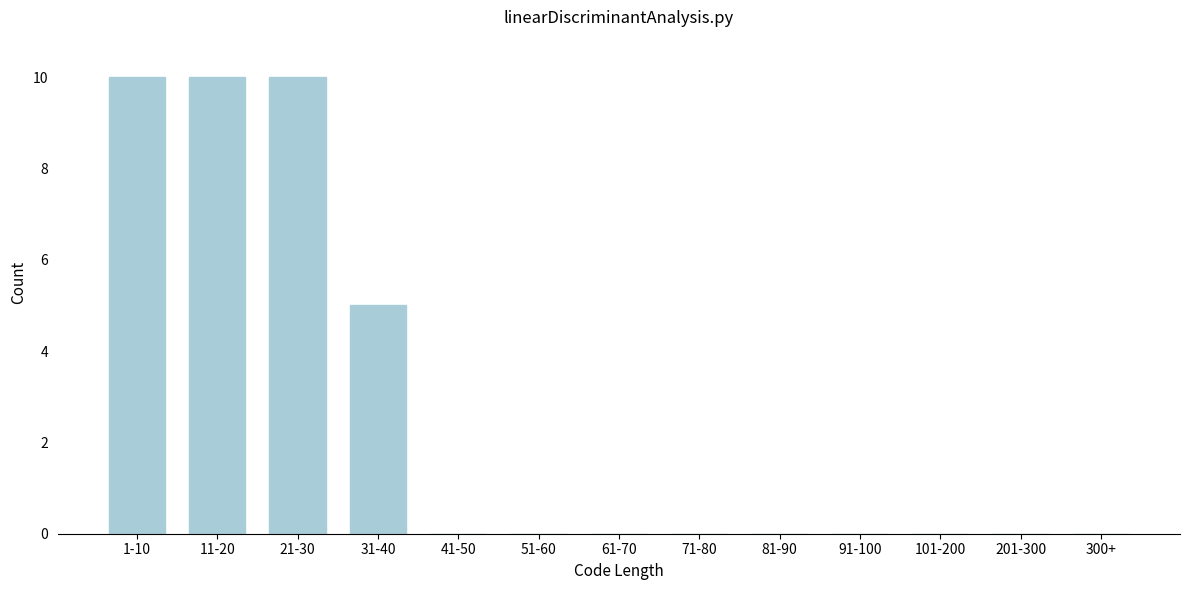

Reading left to right, transcribe all the data shown in this chart.

1-10=10	11-20=10	21-30=10	31-40=5	41-50=0	51-60=0	61-70=0	71-80=0	81-90=0	91-100=0	101-200=0	201-300=0	300+=0